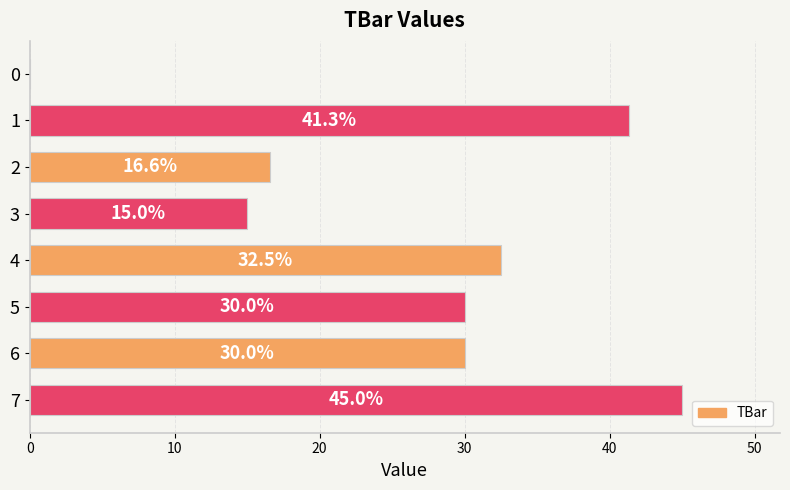

True or false: the data shows 16.9 at 0.

False